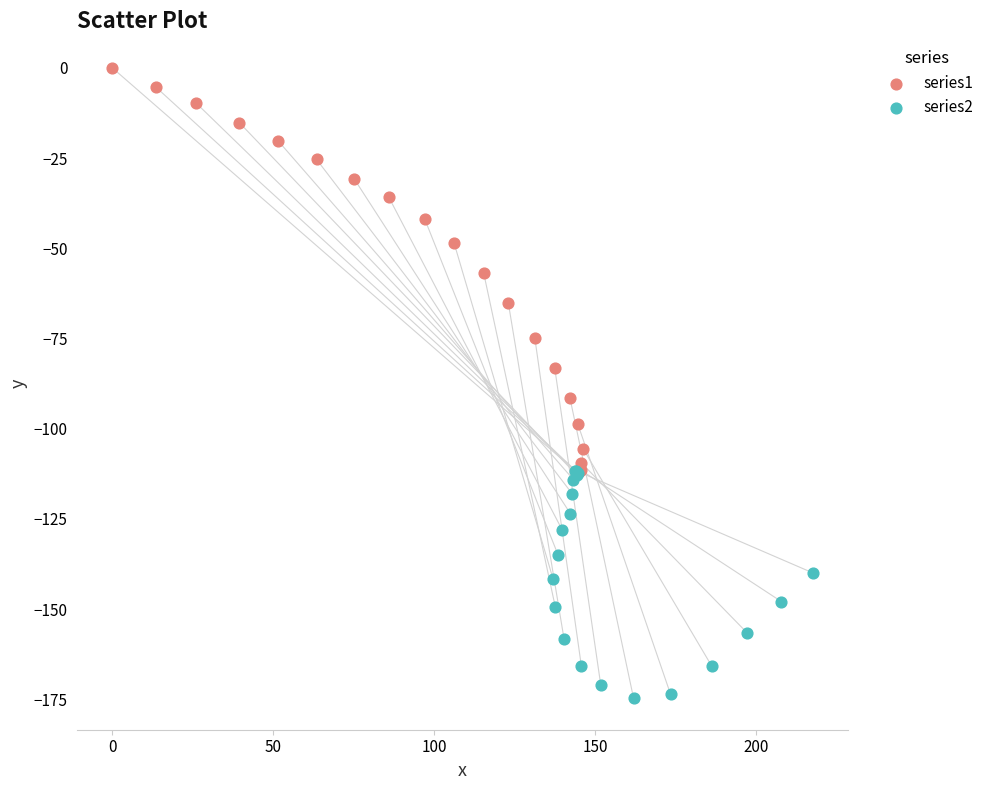

What are all the series names shown in the legend?

series1, series2